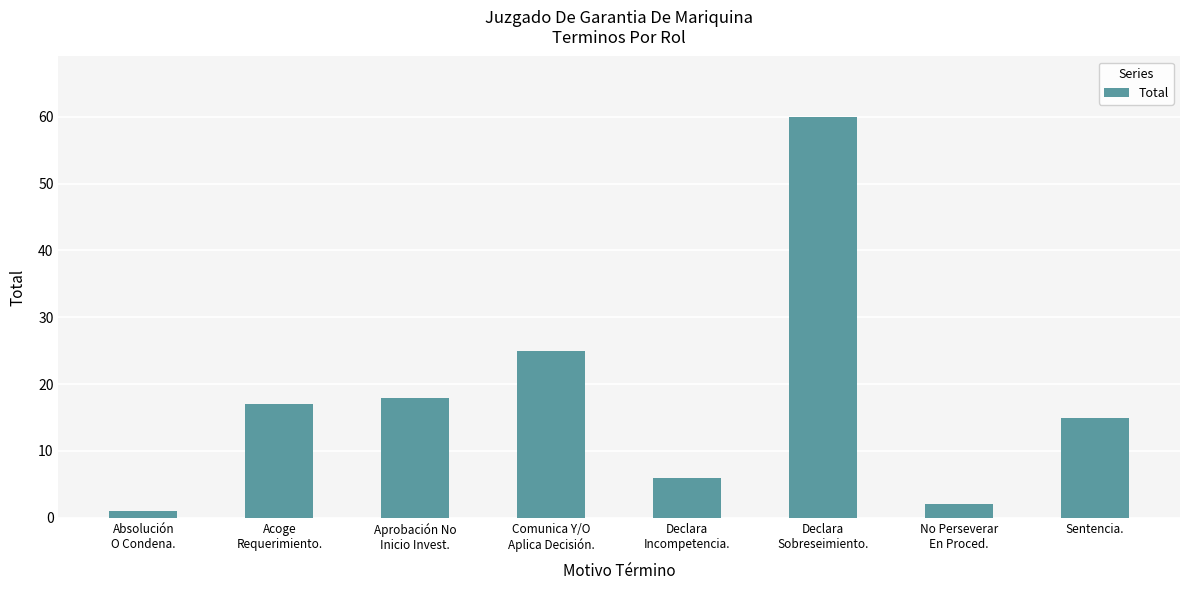

What is the maximum value shown in the chart?

60